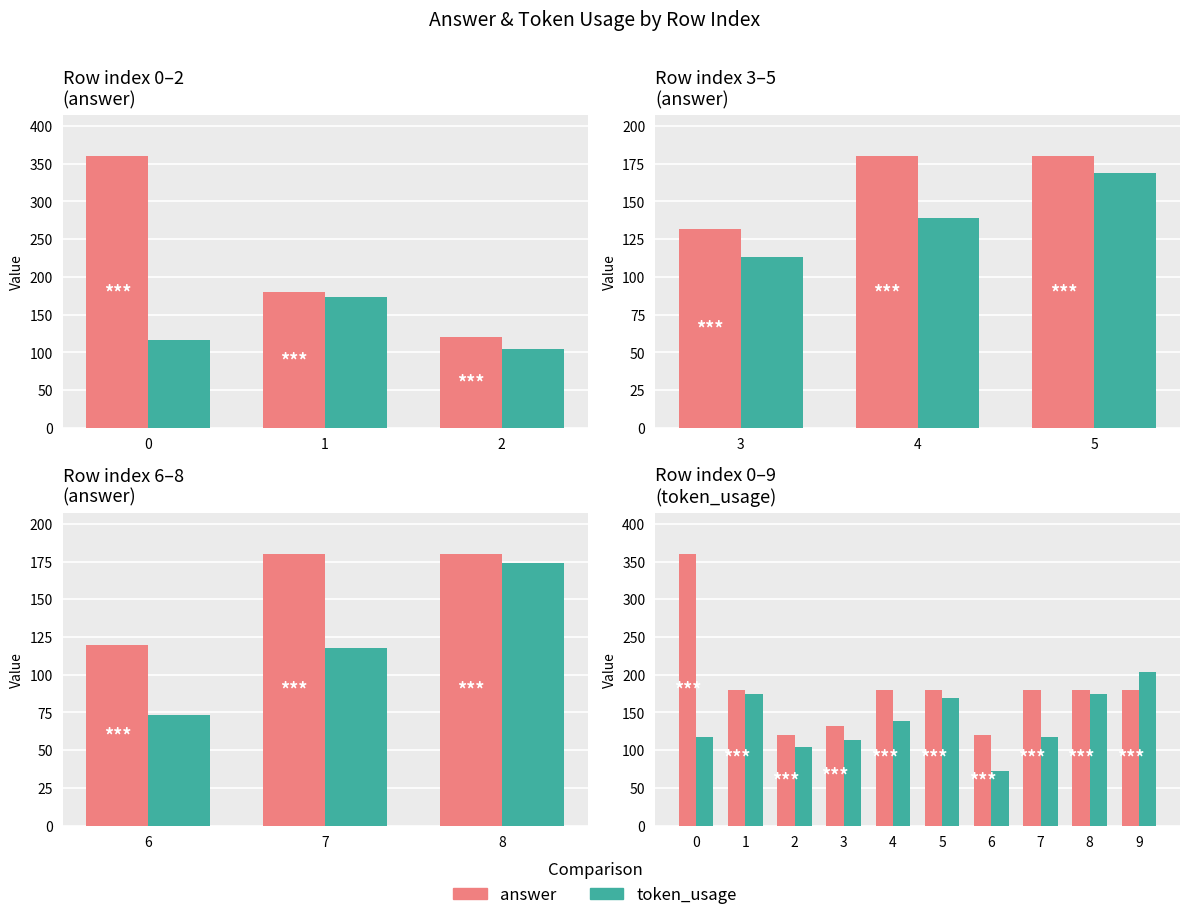

Where does the token_usage series first go above 139?

1